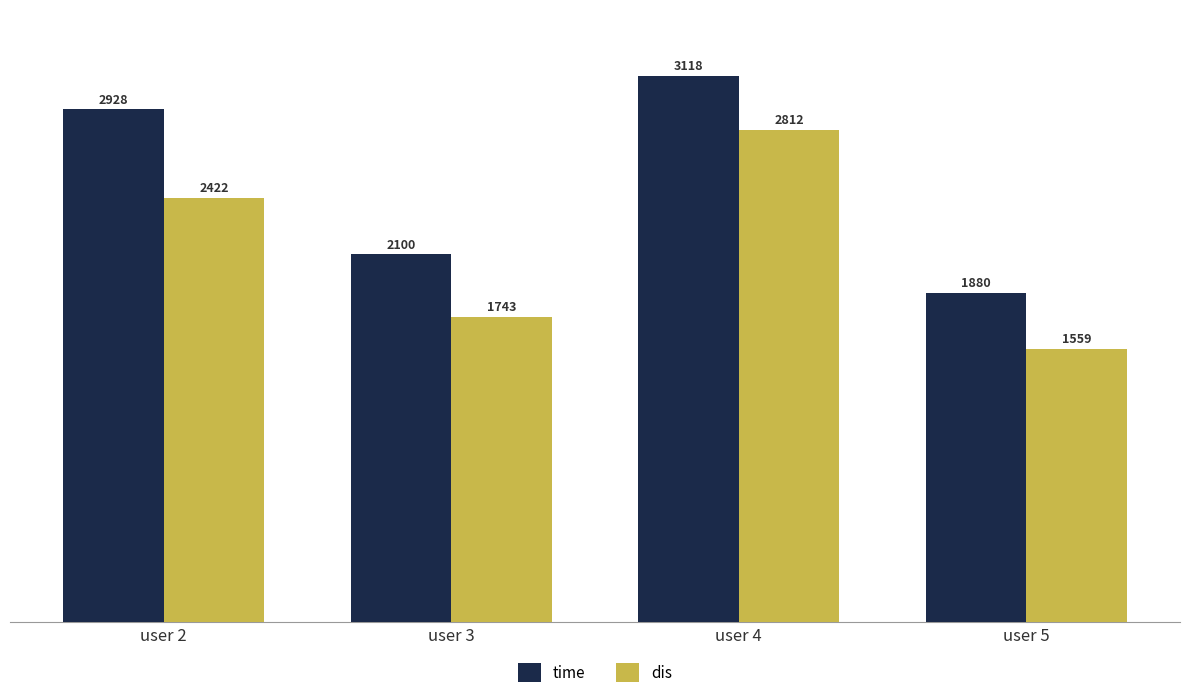

Which label corresponds to the largest value in the chart?

user 4